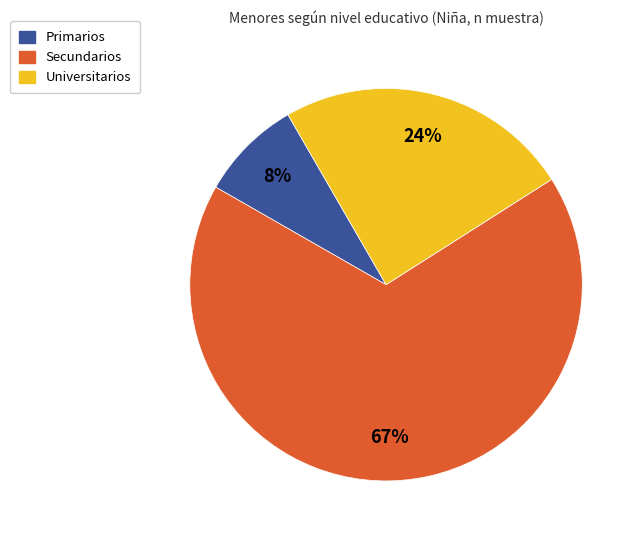

Is the sum of Primarios and Universitarios greater than half?

No